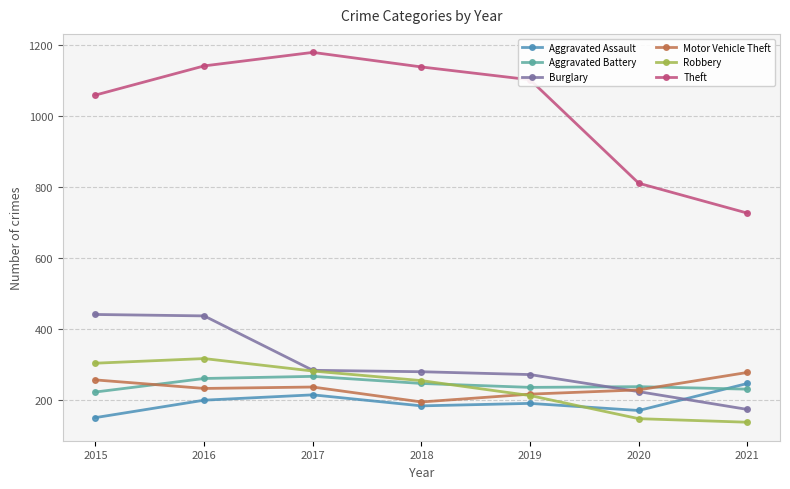

At how many categories does at least one series exceed 881?

5